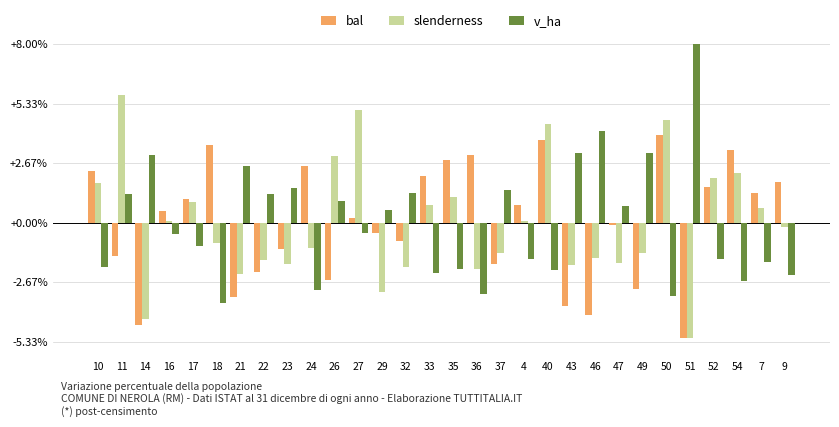

What is the difference between the highest and lowest values at 26?

4.2